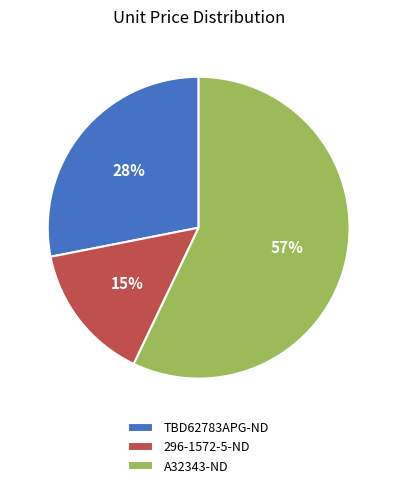

Is there any slice that represents more than half of the pie?

Yes